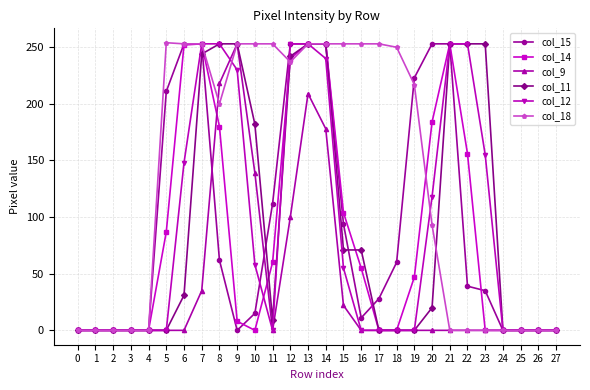

What is the sum of all col_11 values?

2641